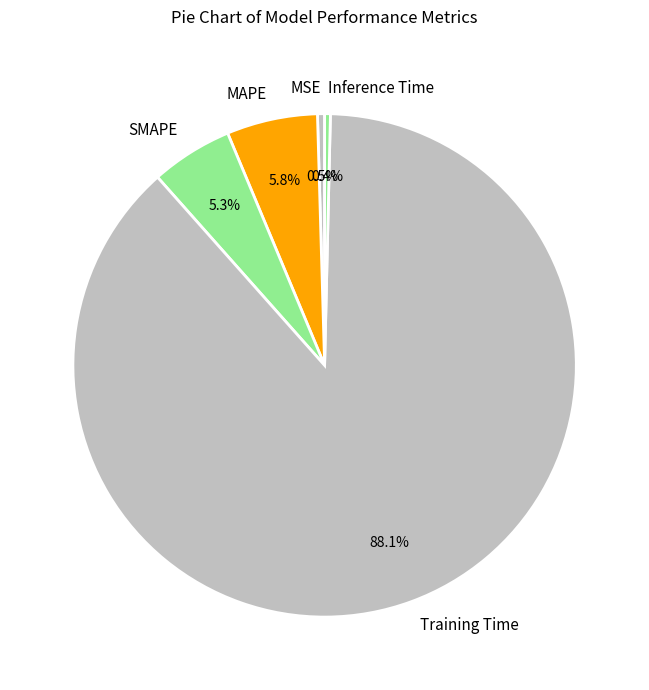

To the nearest percent, what is the difference between the MSE and SMAPE slice percentages?

5%